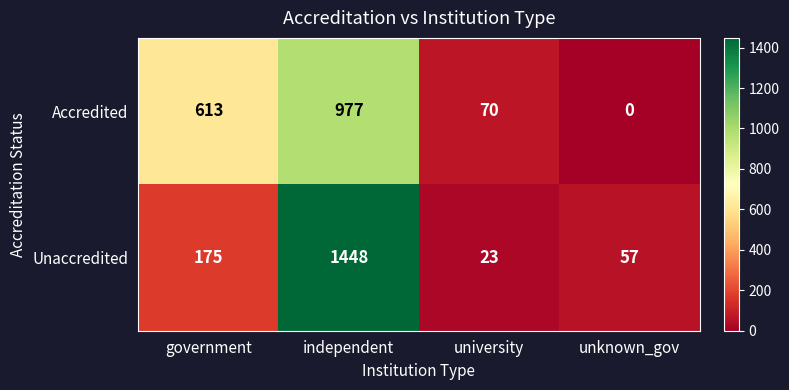

Rank the series by their maximum value, from highest to lowest.

Unaccredited, Accredited